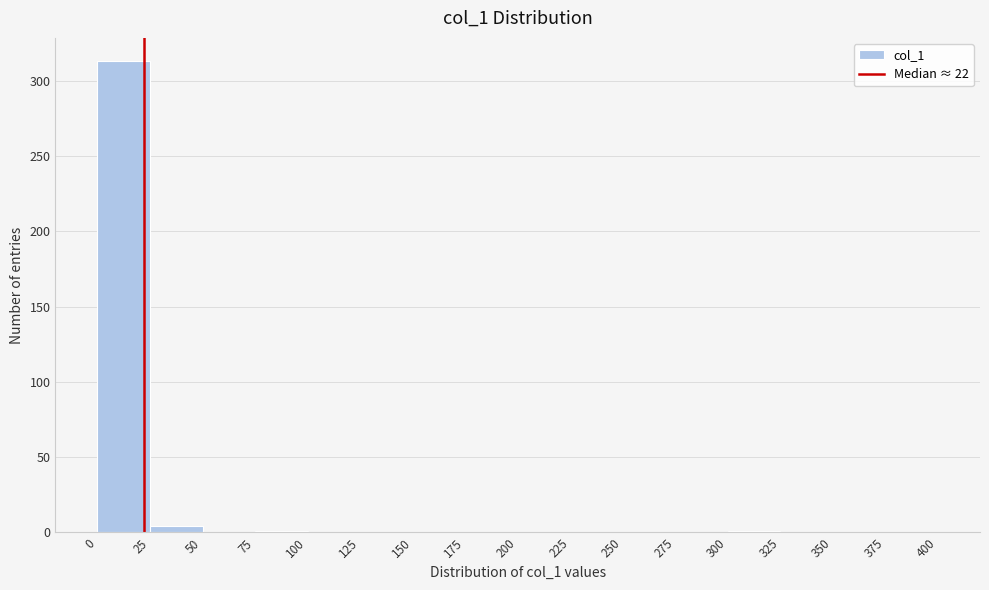

Which range on the x-axis has the tallest bar?

0 to 25